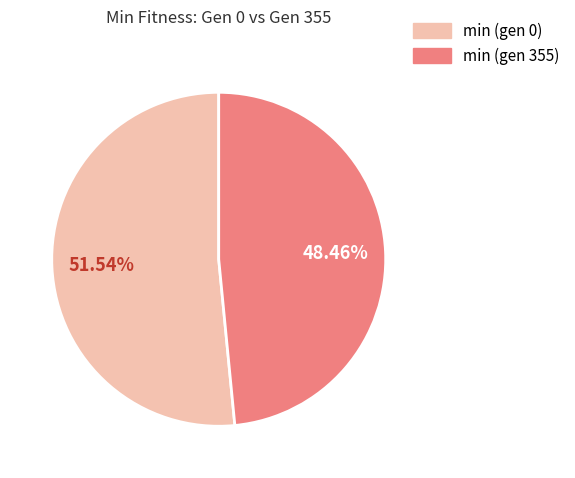

Which slice is the largest?

min (gen 0)